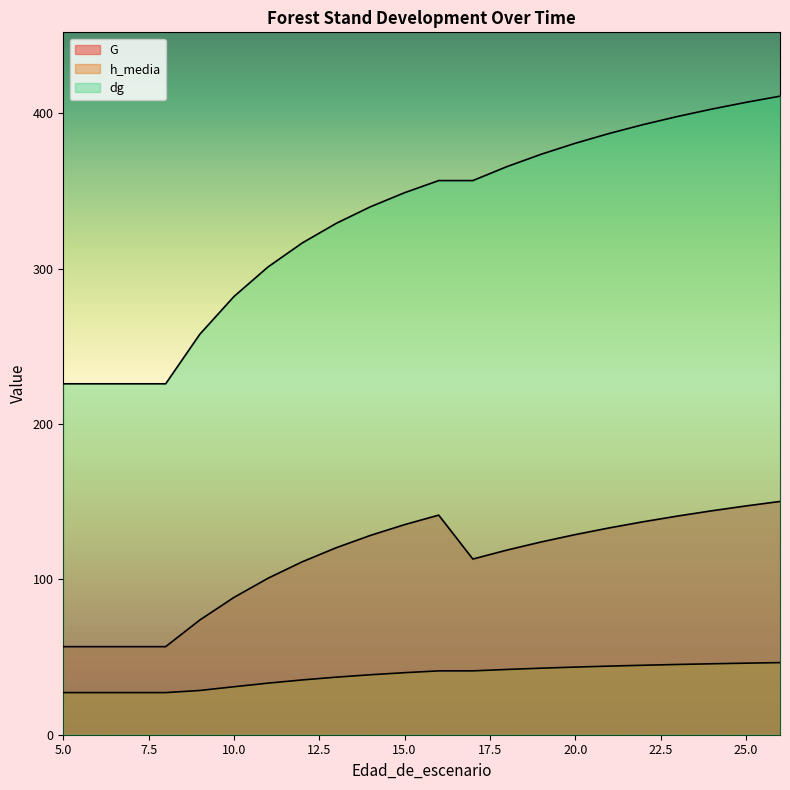

Is the value of dg at 25 greater than the value of h_media at 25?

Yes